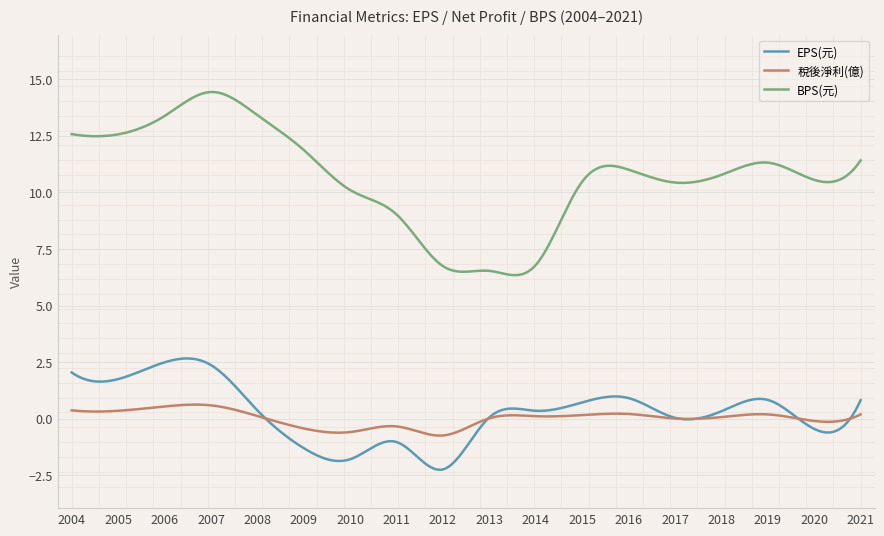

True or false: BPS(元) and 稅後淨利(億) intersect in this chart.

False